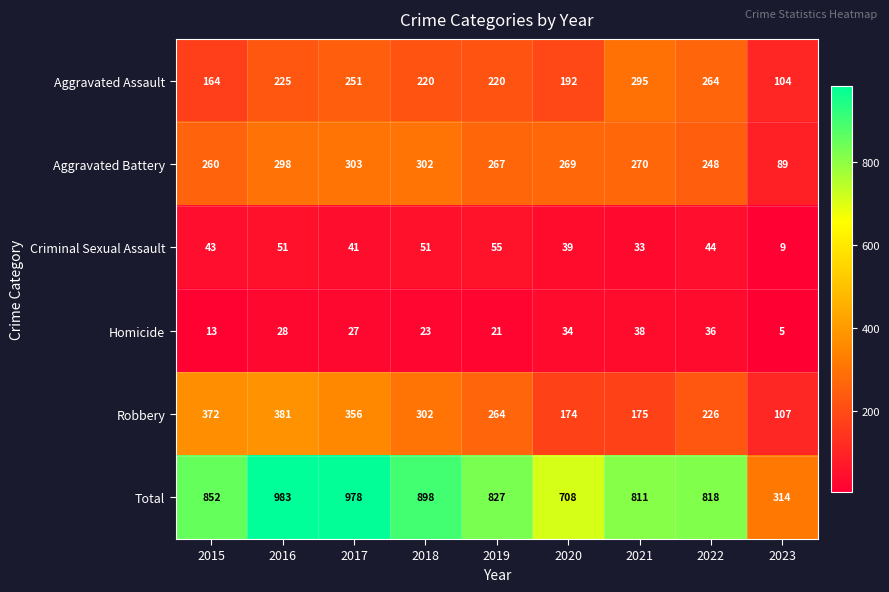

Rank the series at 2019 from highest to lowest value.

Total, Aggravated Battery, Robbery, Aggravated Assault, Criminal Sexual Assault, Homicide